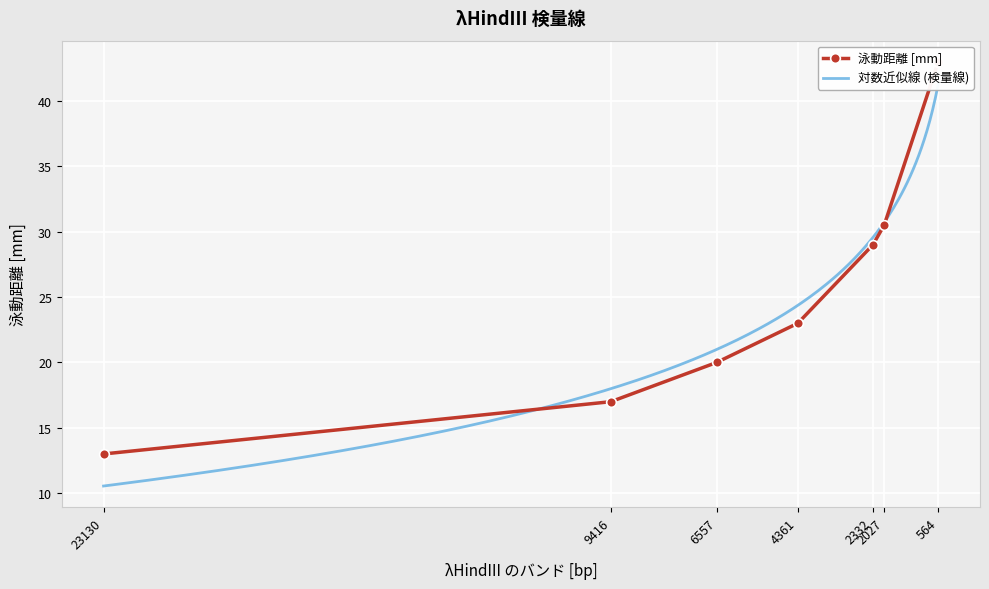

How many values are below 23?

3